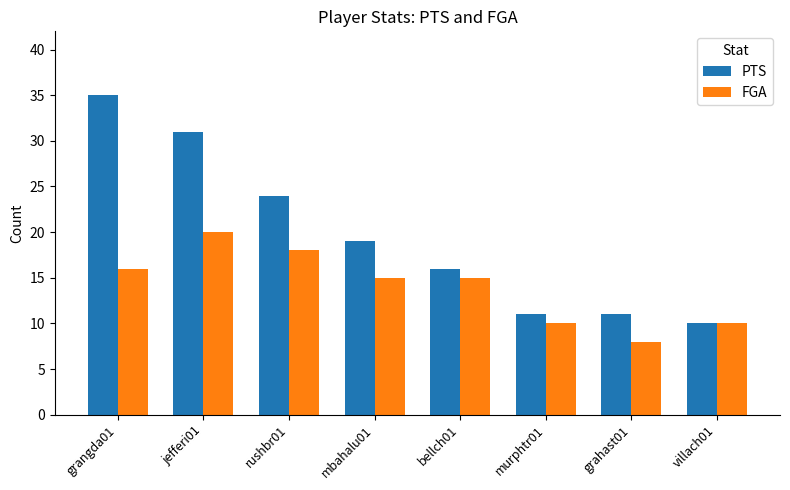

What is the sum of all FGA values?

112